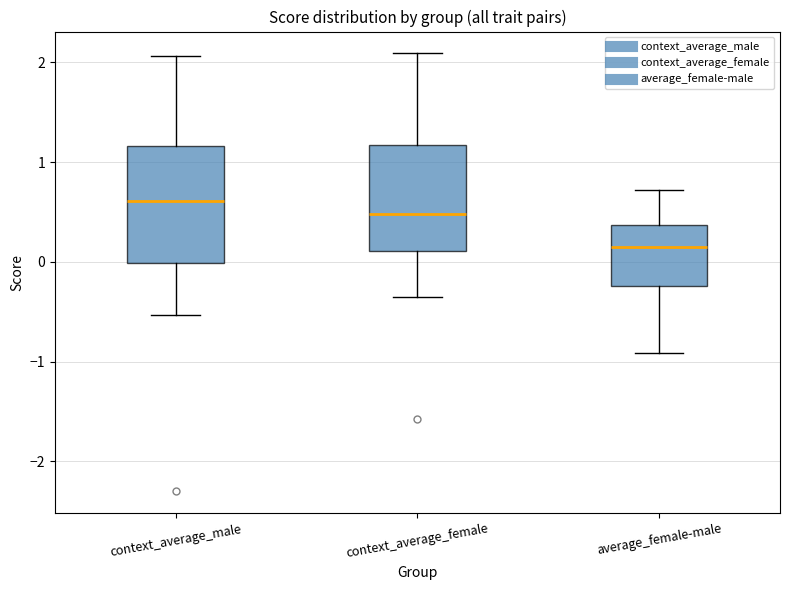

Reading left to right, transcribe this box plot: for each box, give where its median line is, the range the box spans, and where its two whiskers end, as read against the y-axis. The values are not printed on the chart, so give them approximately, as read against the axis.

context_average_male: median 0.6, box 0.0 to 1.2, whiskers -0.5 to 2.1
context_average_female: median 0.5, box 0.1 to 1.2, whiskers -0.4 to 2.1
average_female-male: median 0.1, box -0.2 to 0.4, whiskers -0.9 to 0.7